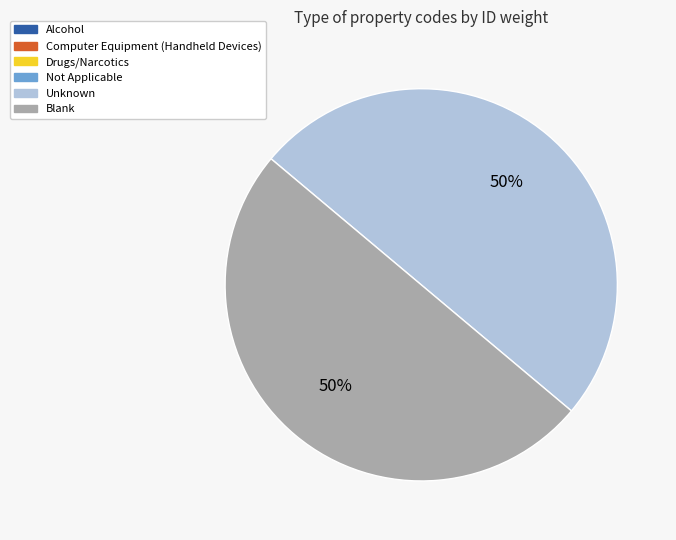

True or false: Blank accounts for 50% of the total.

True